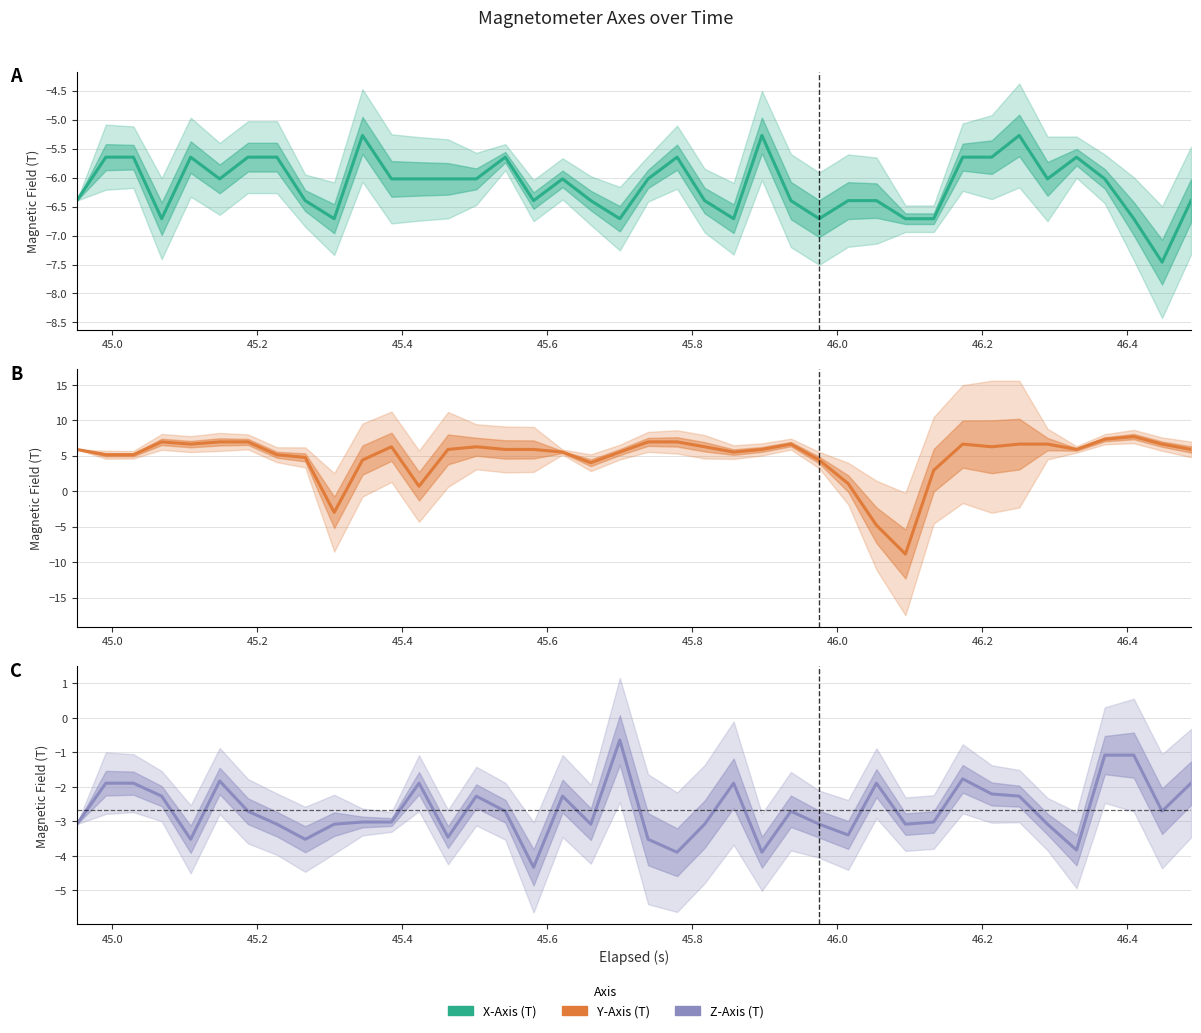

How many interior local peaks does the X-Axis (T) series have?

8